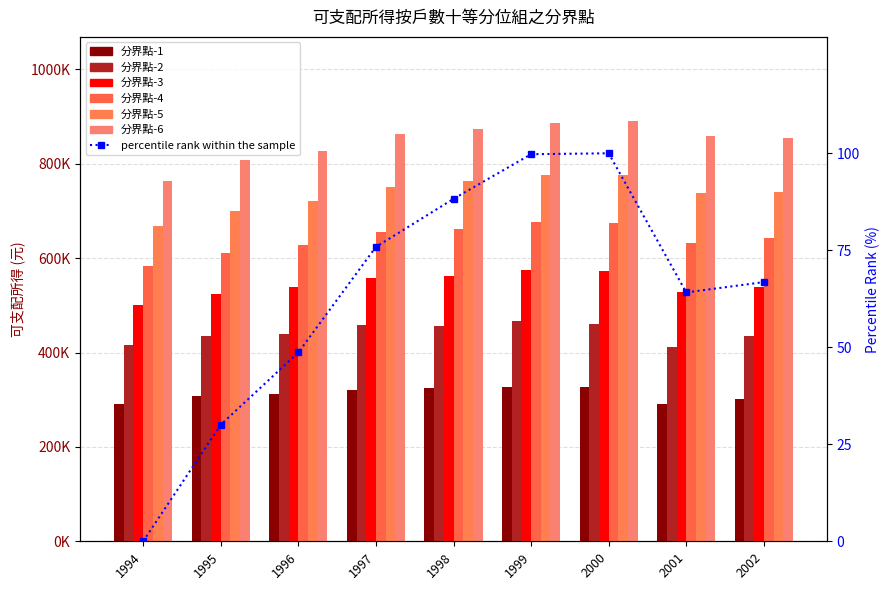

Between 1997 and 1999, which series saw the biggest shift?

分界點-6